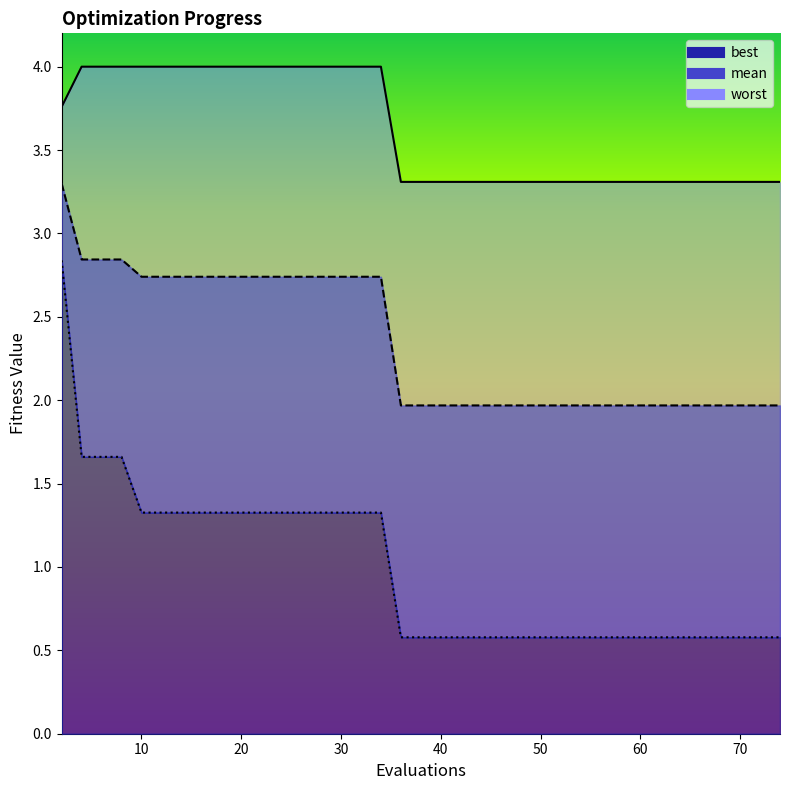

List the labels in order of best value, smallest first.

36, 38, 40, 42, 44, 45, 47, 49, 51, 53, 55, 56, 57, 58, 60, 62, 63, 65, 67, 69, 71, 72, 74, 10, 12, 14, 16, 18, 20, 22, 24, 26, 28, 30, 32, 34, 4, 6, 8, 2